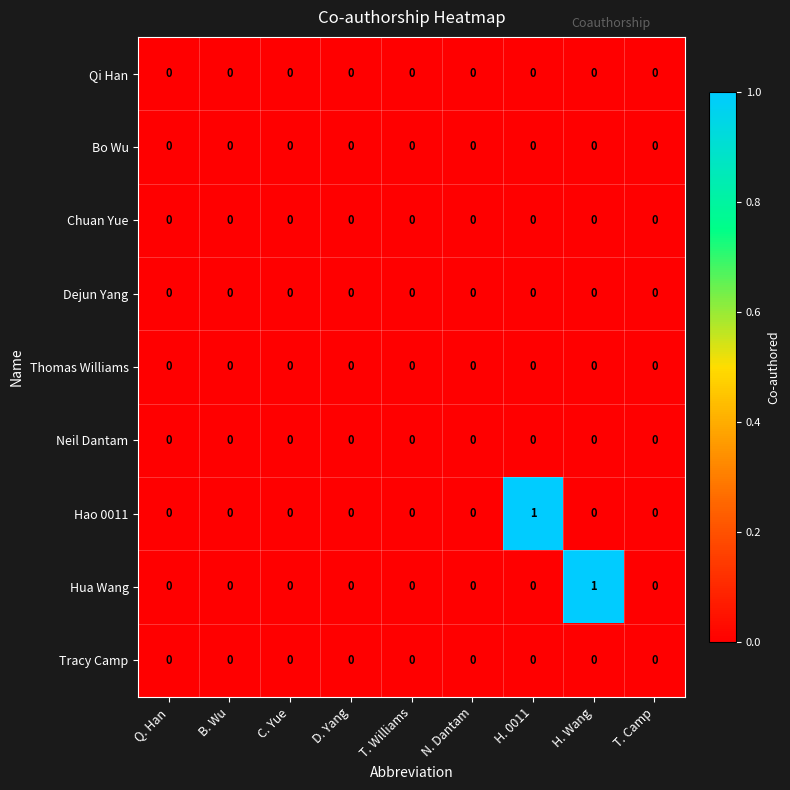

The value of Bo Wu at N. Dantam is 0. True or false?

True